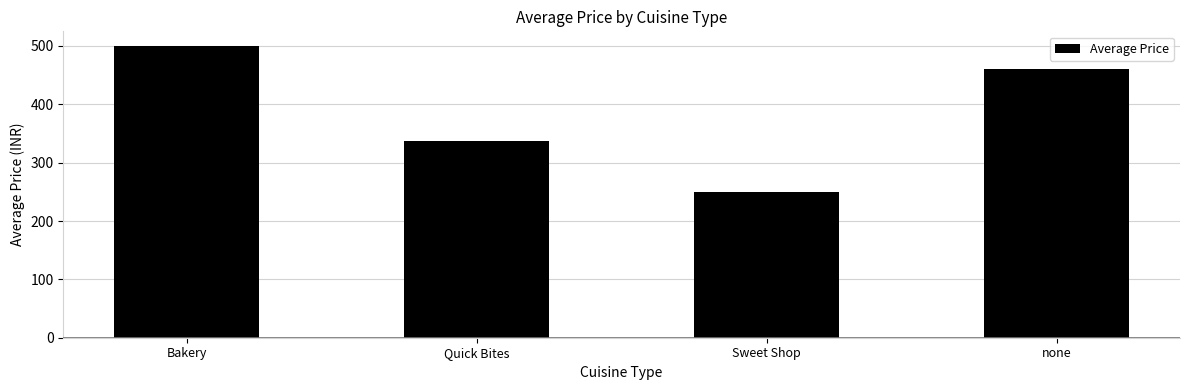

List the labels in order of value, largest first.

Bakery, none, Quick Bites, Sweet Shop